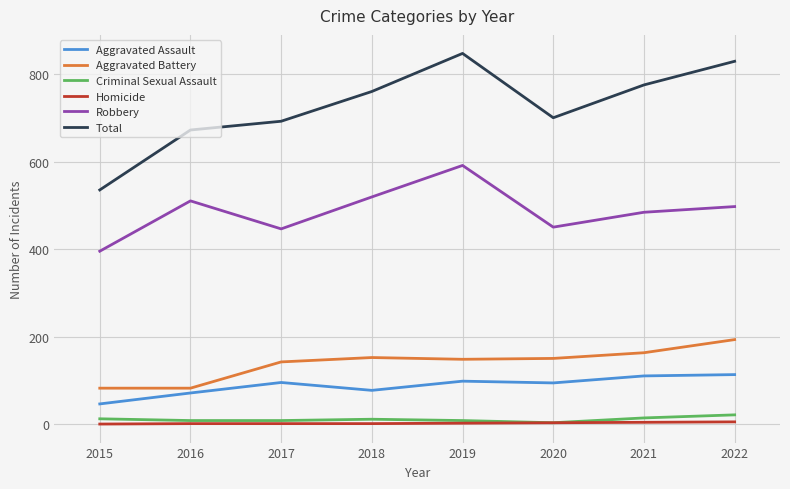

True or false: Homicide and Total cross at least once.

False